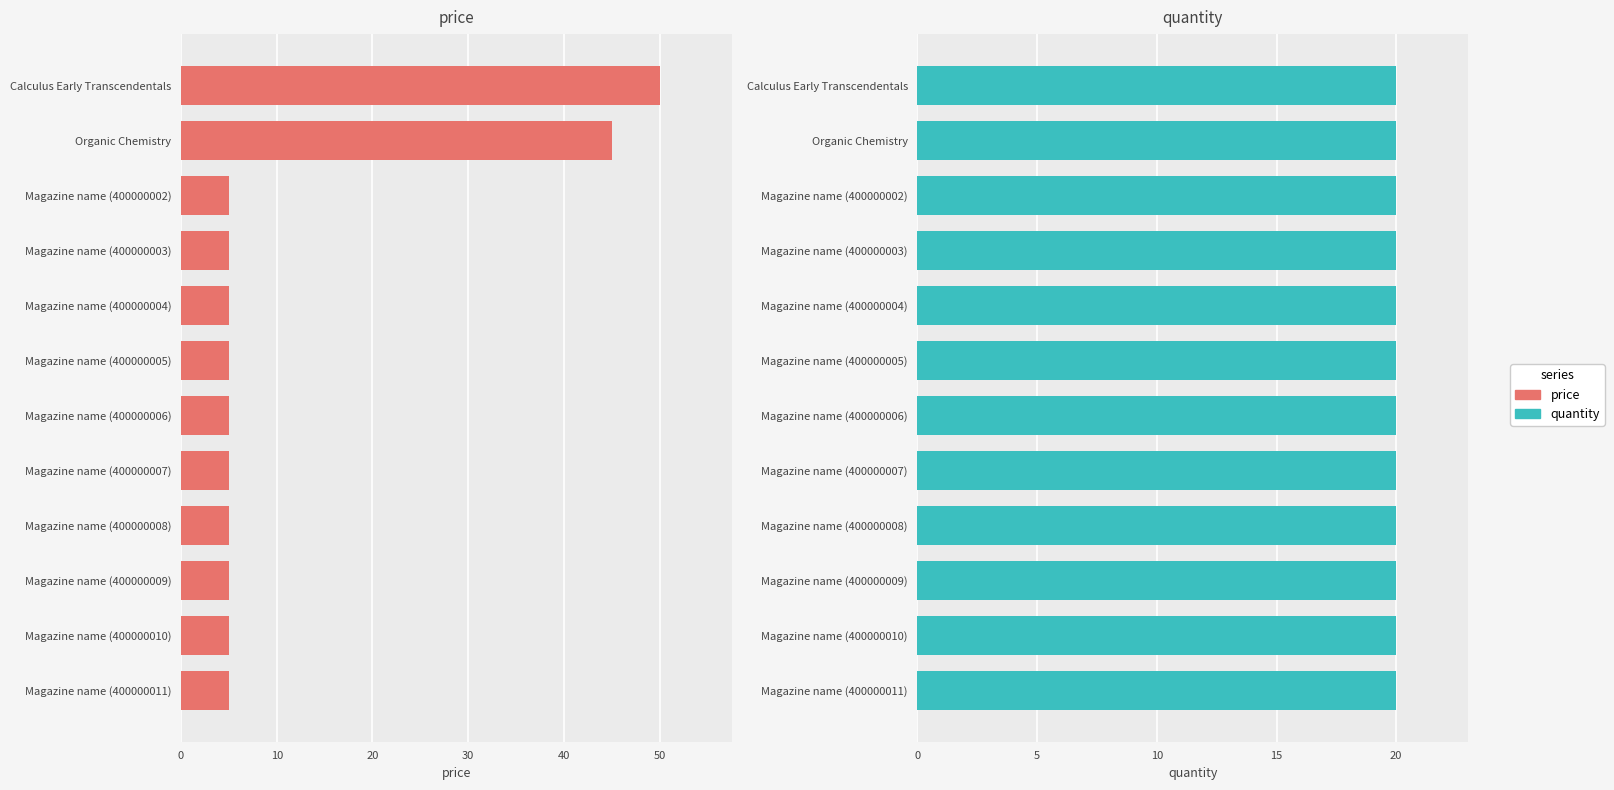

The value of price at Magazine name (400000007) is 8.8. True or false?

False